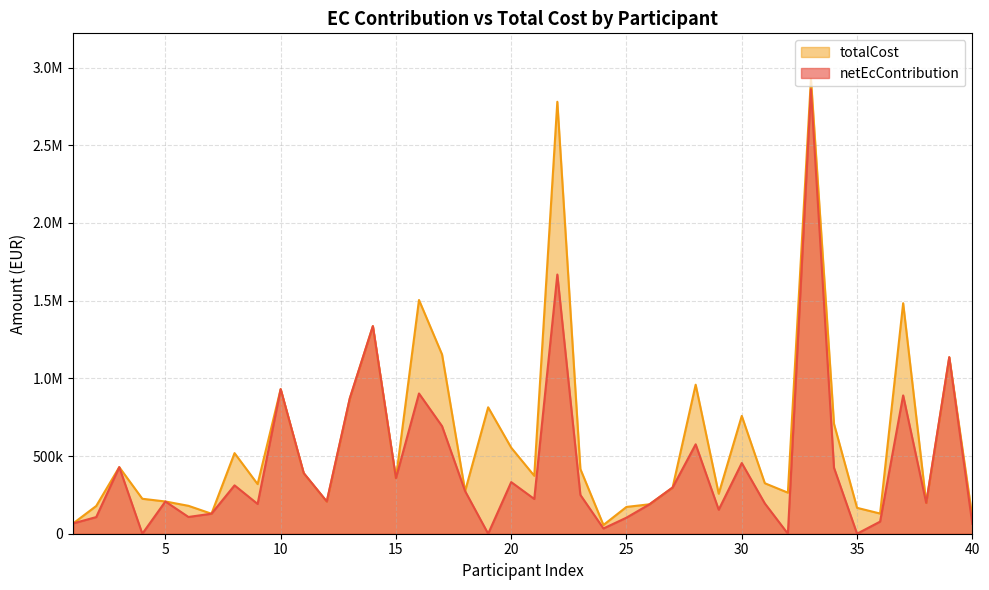

The value of totalCost at 30 is 1084554.7. True or false?

False